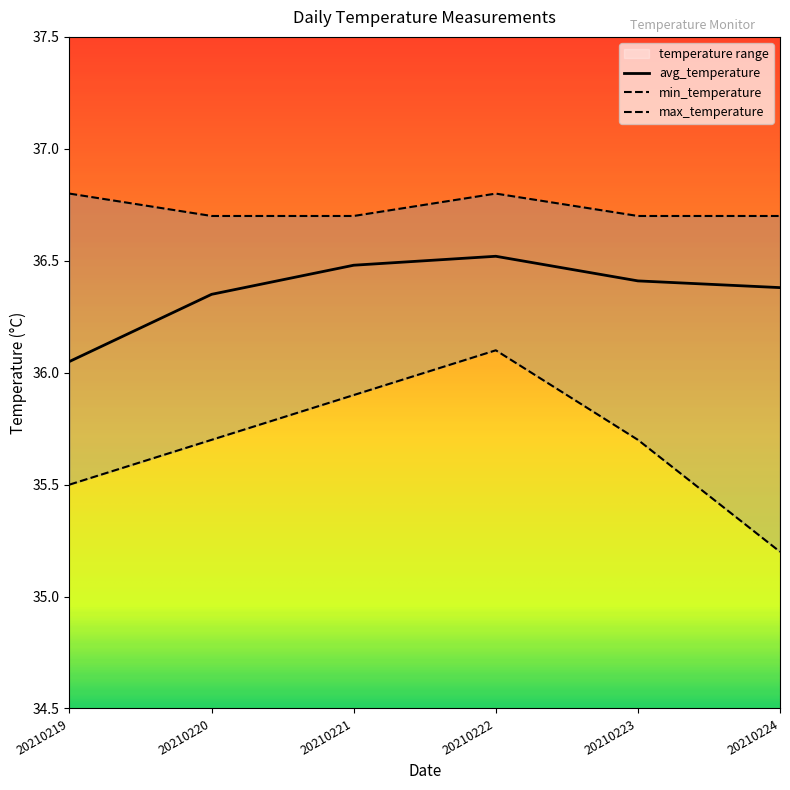

Does the chart display data point markers on the line(s)?

No